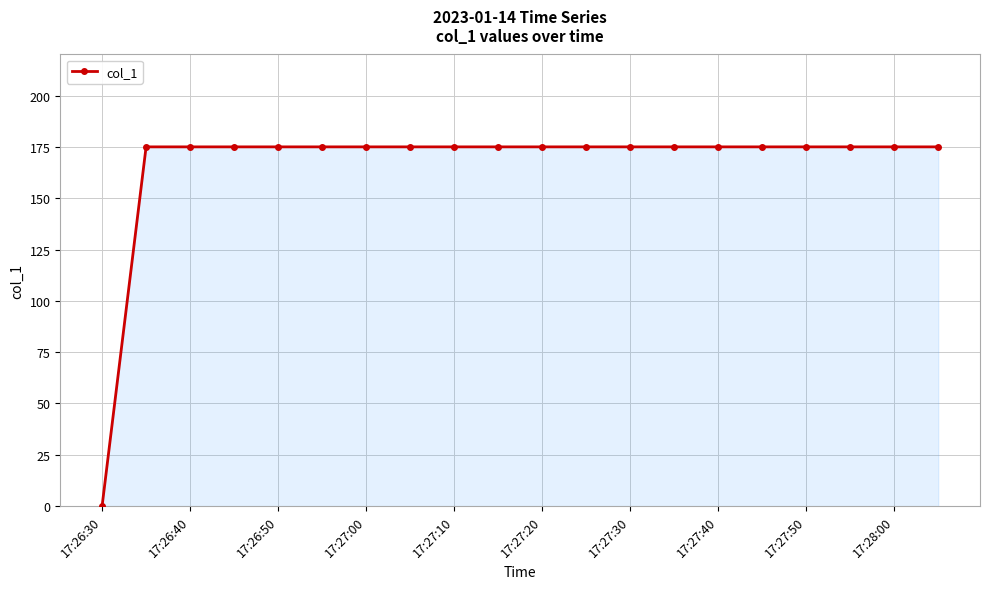

What is the difference between the maximum and minimum values?

175